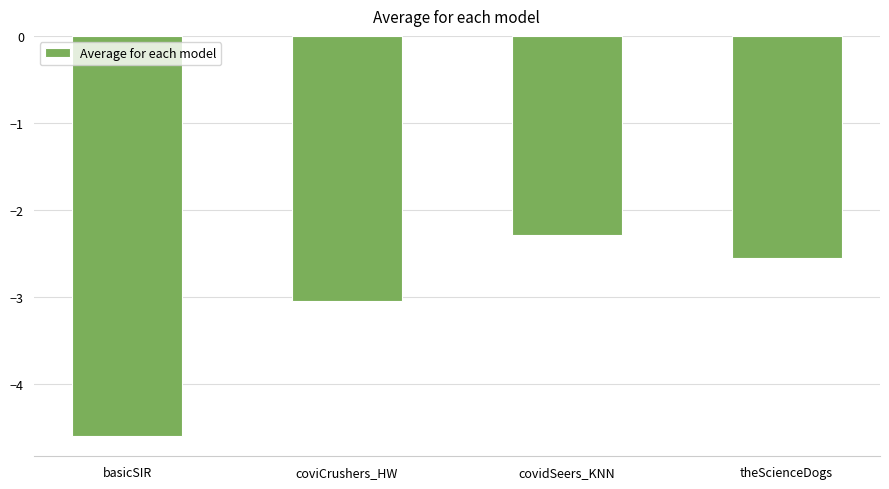

Are the bars horizontal?

No